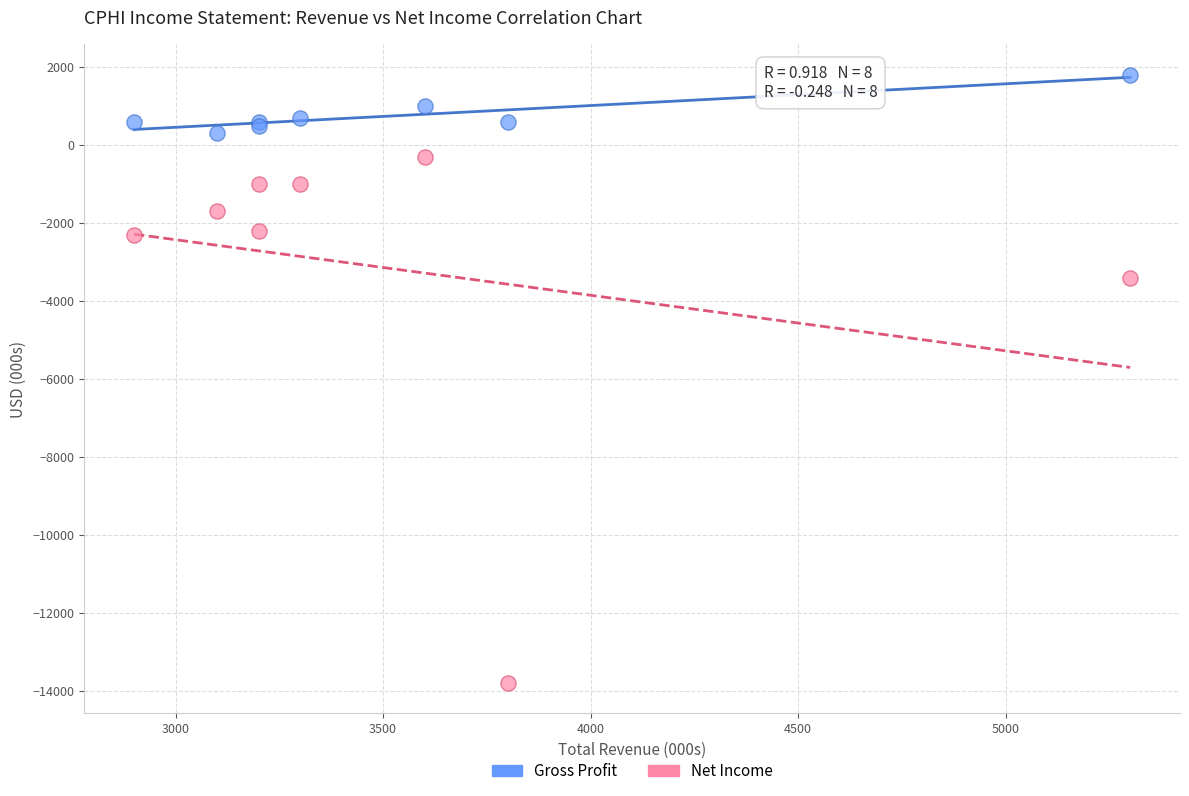

Which series contains the lowest Y value?

Net Income